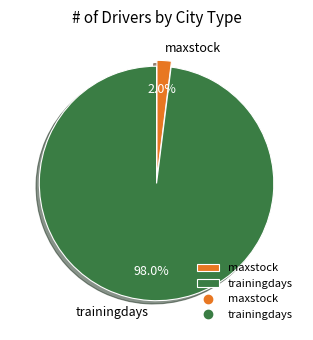

How many slices are in this pie chart?

2